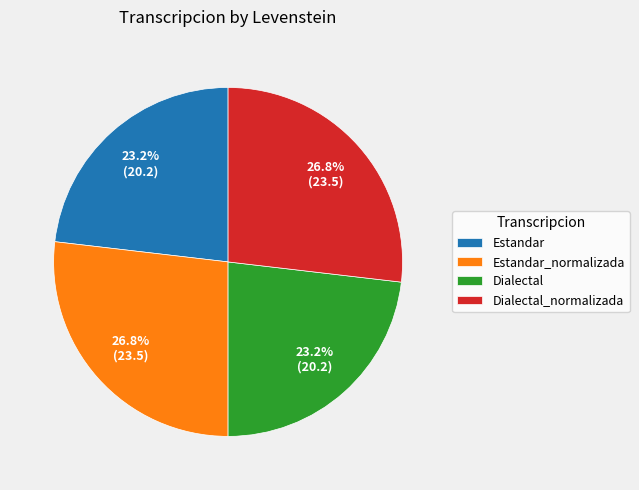

The Estandar_normalizada slice represents 27% of the pie. True or false?

True